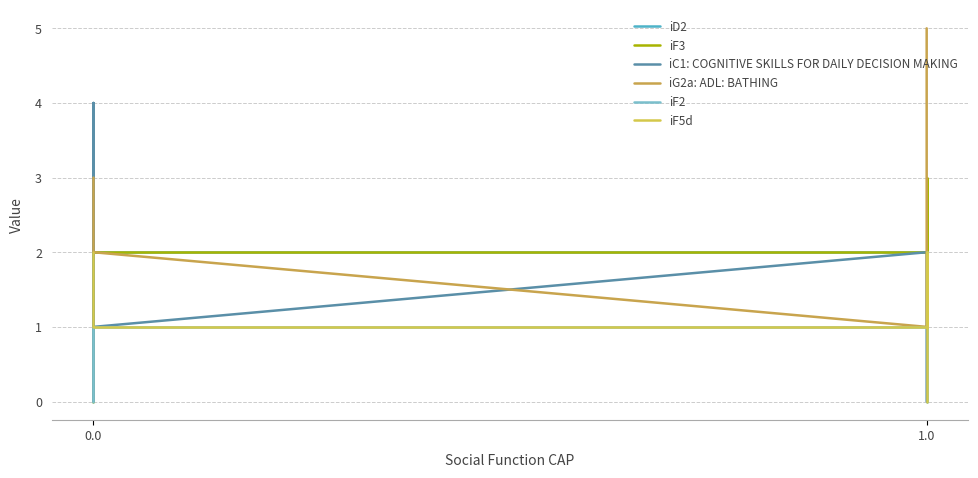

How many data points in iD2 are less than 2?

3